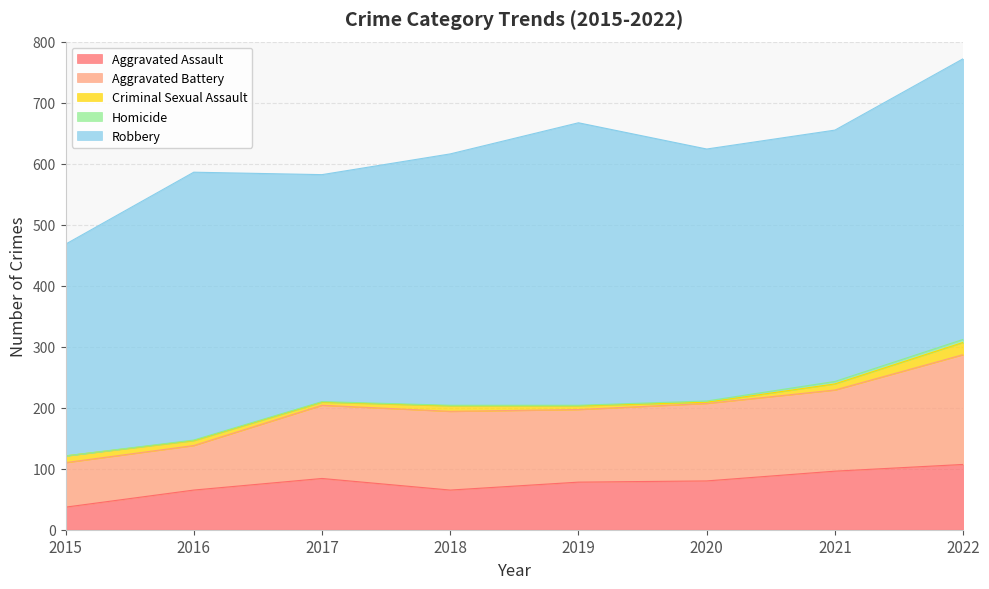

Between 2021 and 2022, which series saw the biggest shift?

Robbery